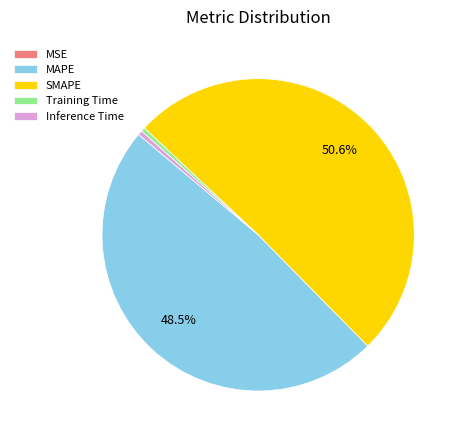

Is there any slice that represents more than half of the pie?

Yes